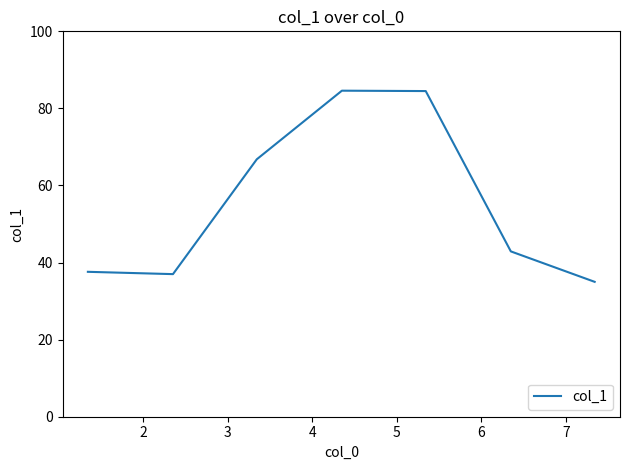

True or false: there are more than 1 points higher than both neighbors.

False